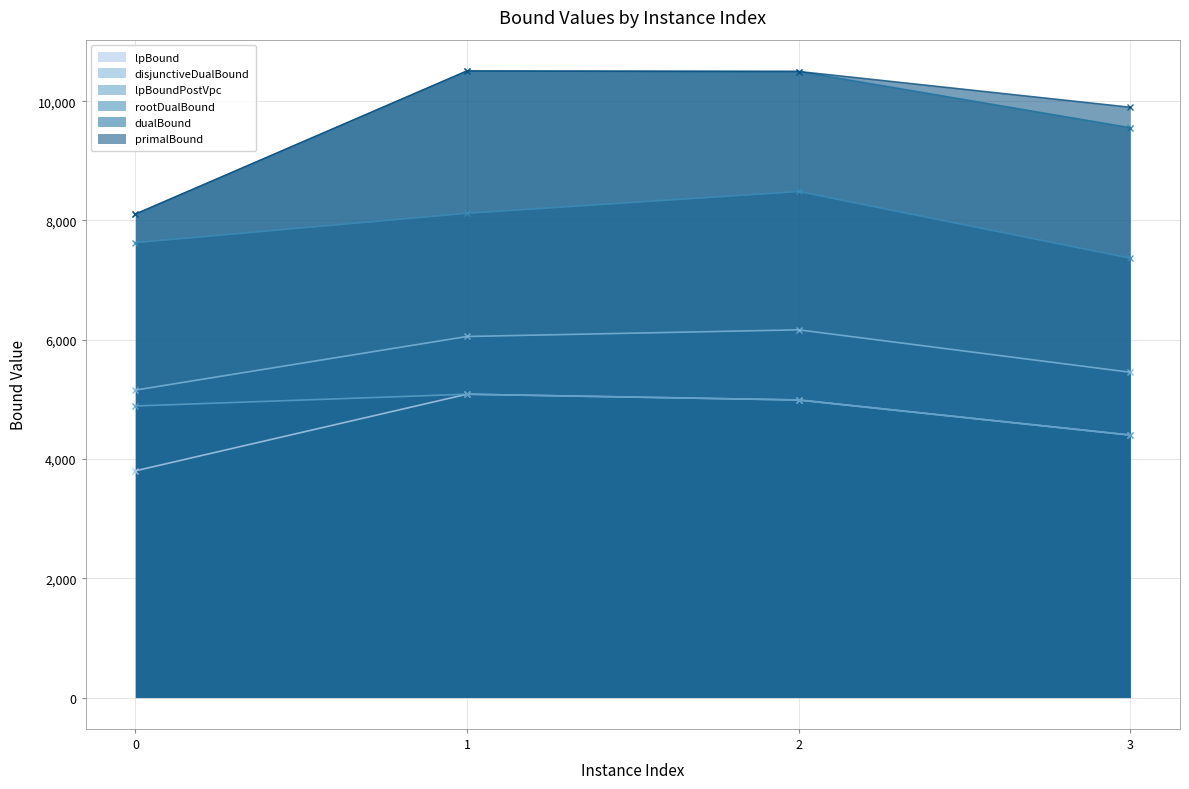

True or false: dualBound and primalBound cross at least once.

False